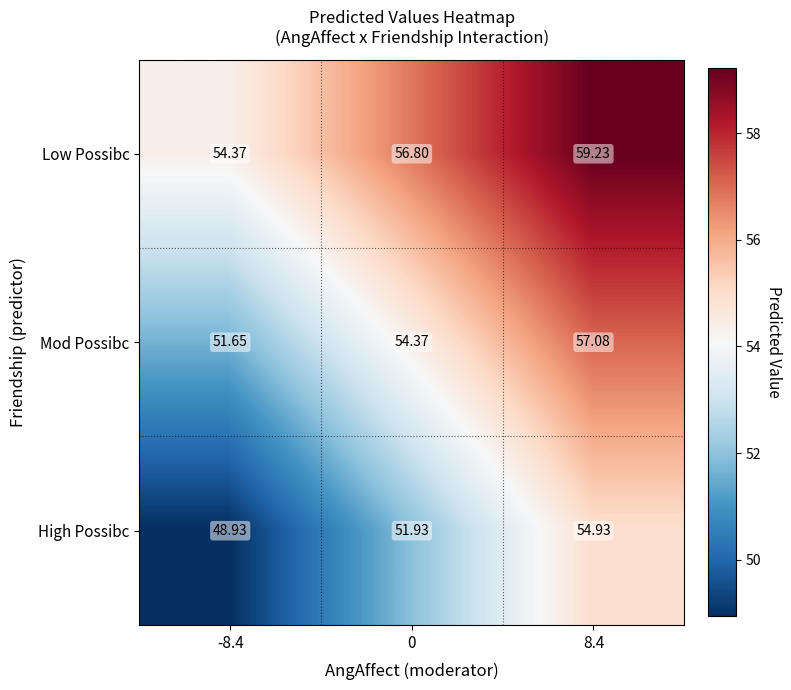

What is the smallest value displayed?

48.9